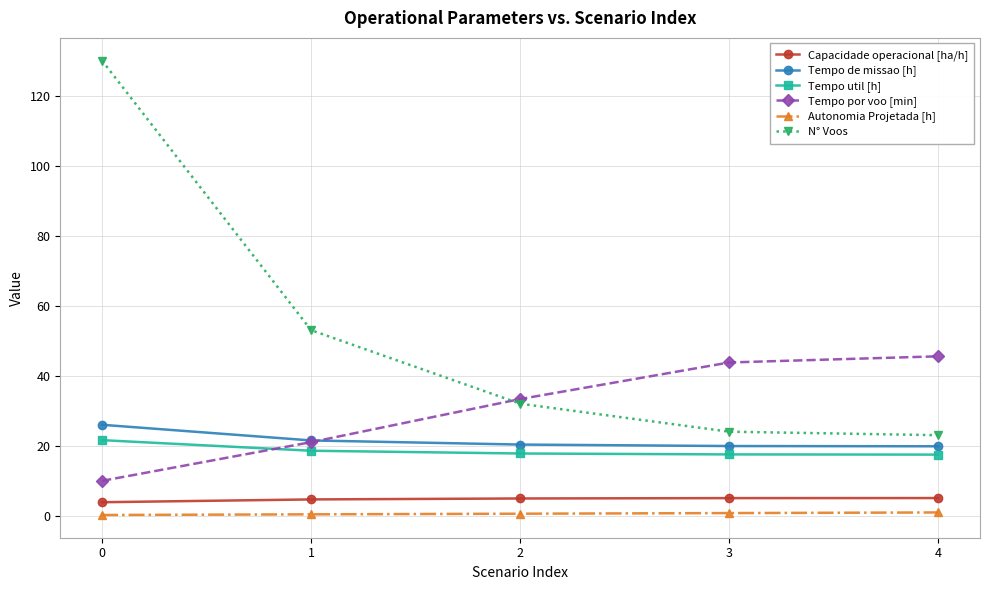

True or false: N° Voos and Tempo de missao [h] intersect in this chart.

False